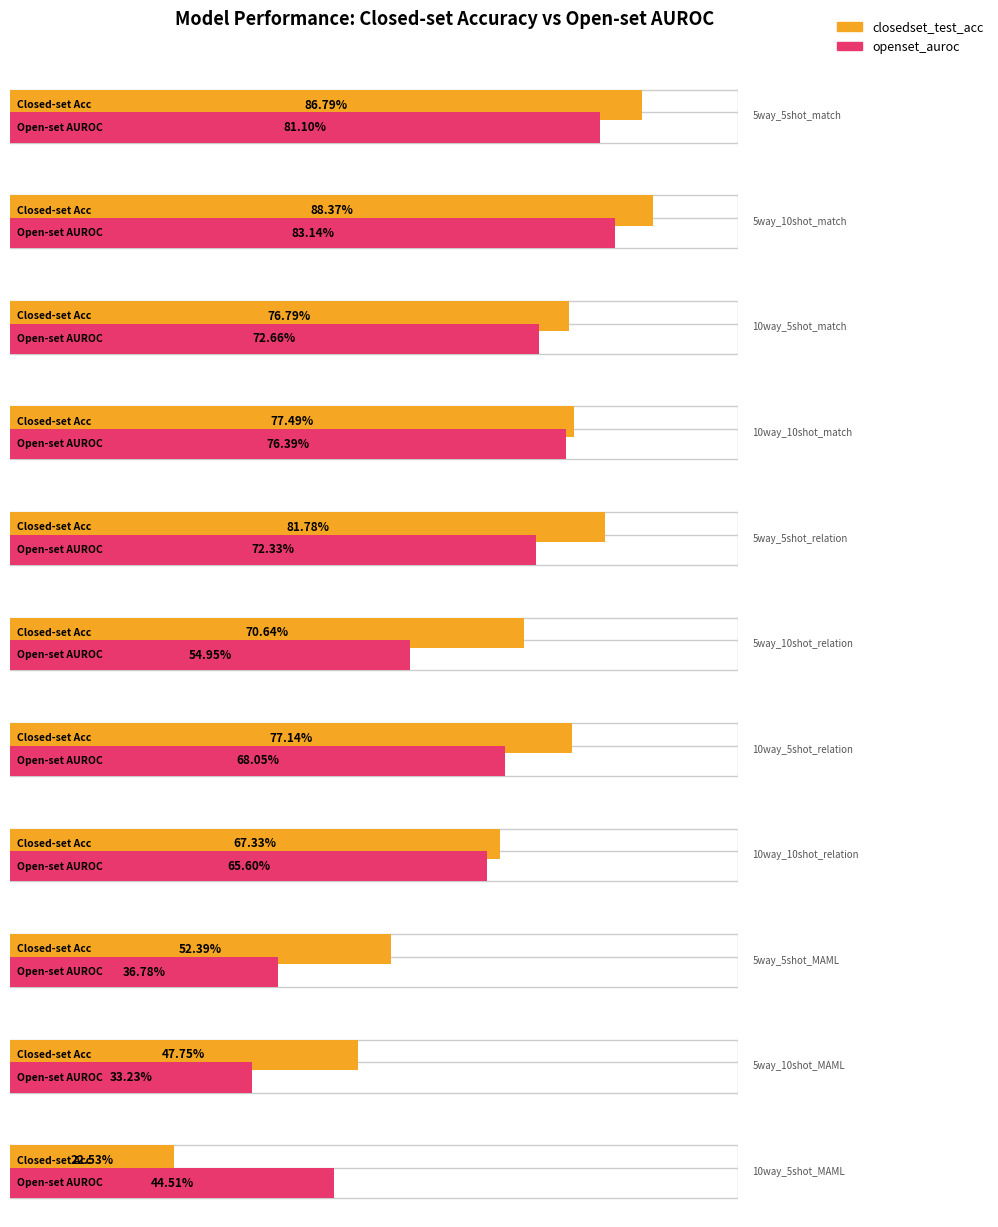

What is the maximum value for openset_auroc?

0.8